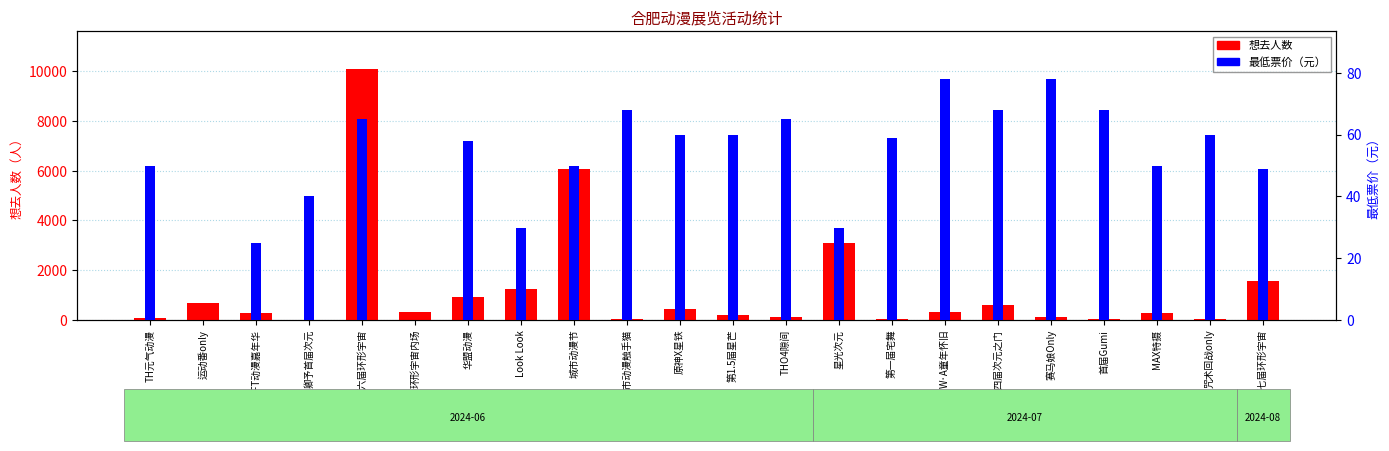

Where does the 想去人数 series first go above 300?

运动番only